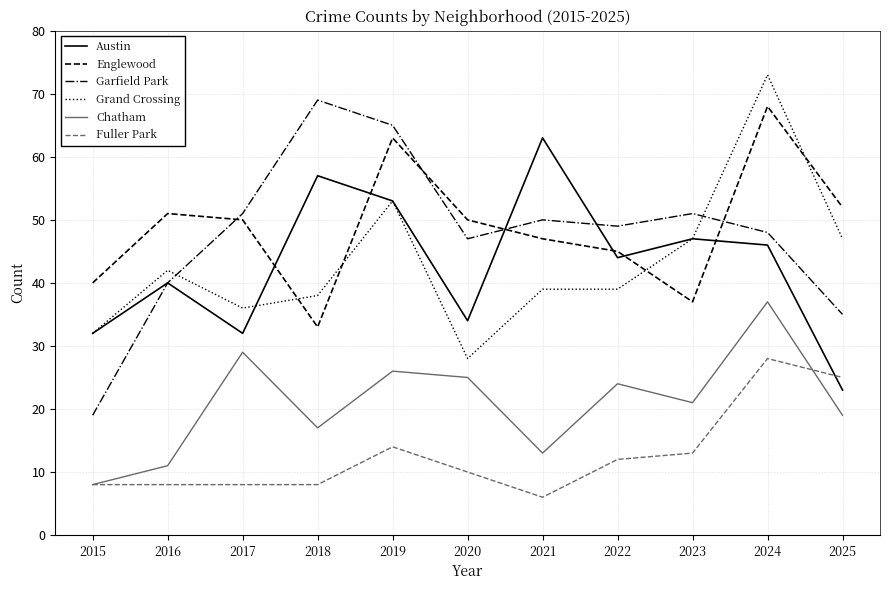

Where is the first local maximum for Austin?

2016